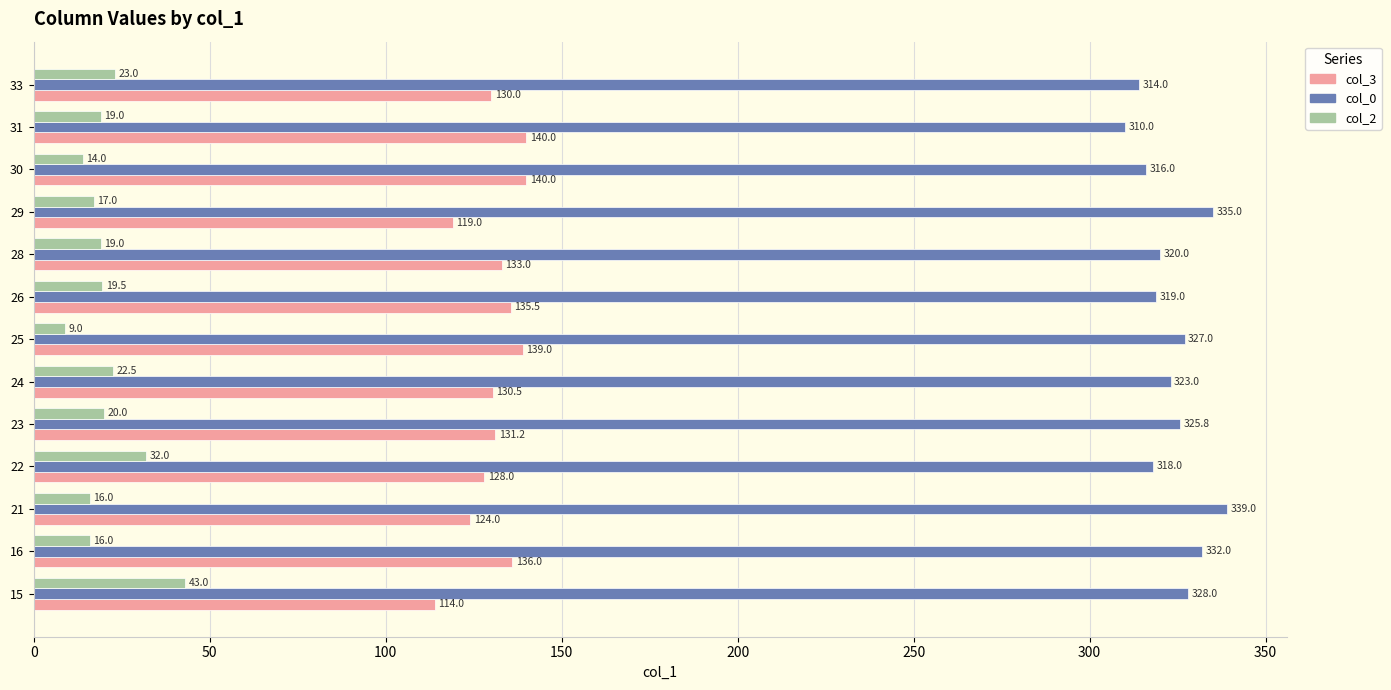

What is the difference between the highest and lowest values at 31?

291.0